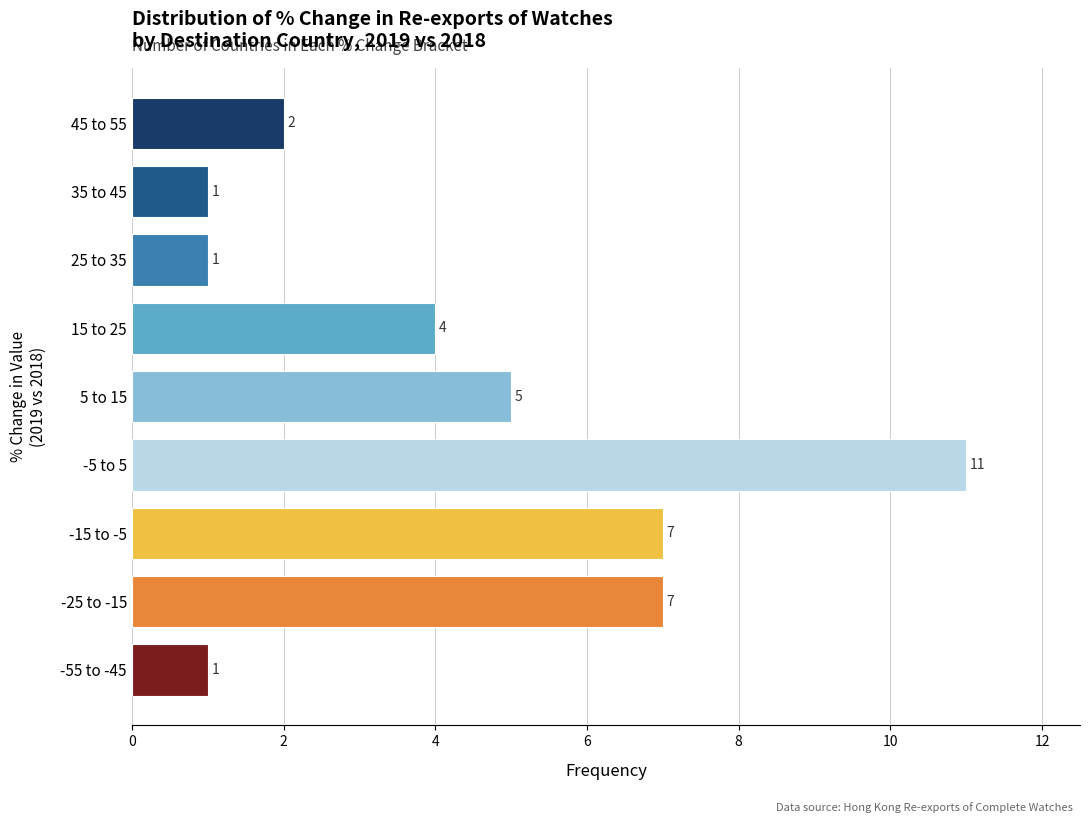

Reading bottom to top, transcribe all the data shown in this chart.

1	7	7	11	5	4	1	1	2